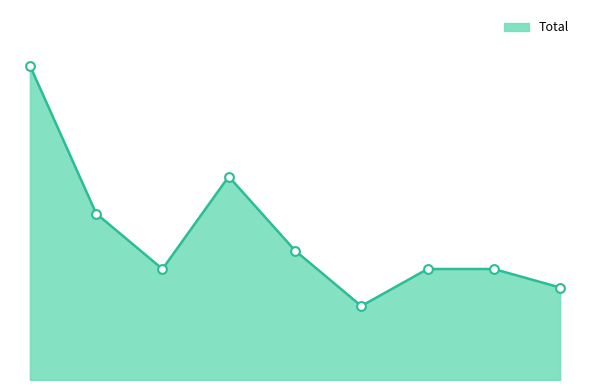

Is this an area chart (filled region under the line)?

Yes